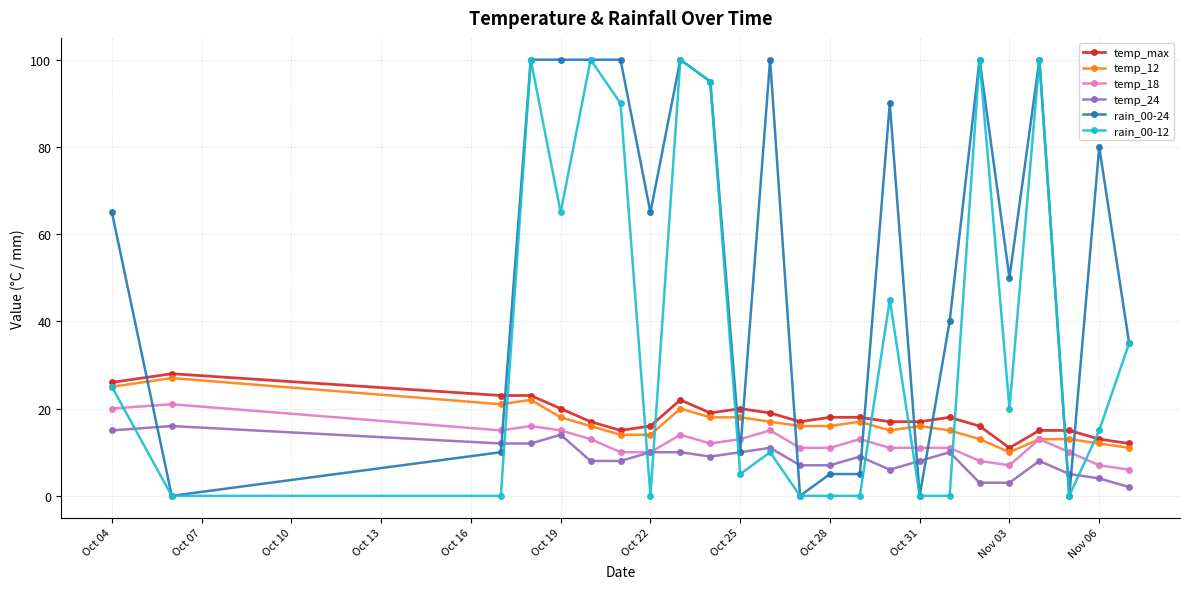

True or false: temp_max and temp_24 intersect in this chart.

False